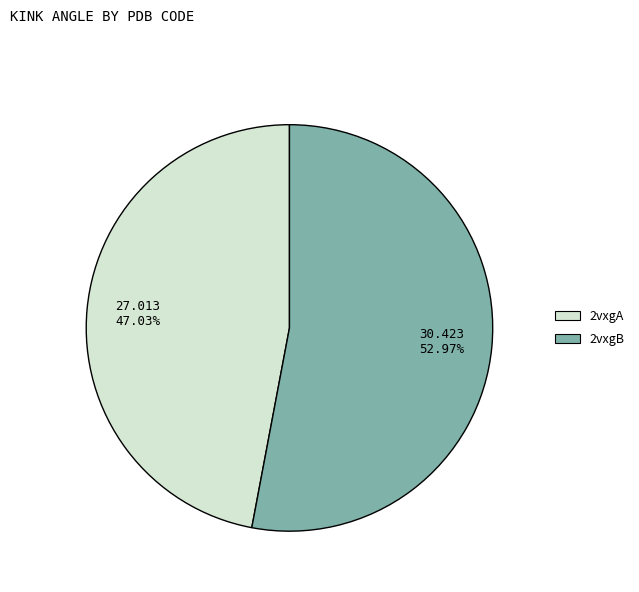

Approximately how many times larger is the value at 2vxgB compared to 2vxgA?

1.1